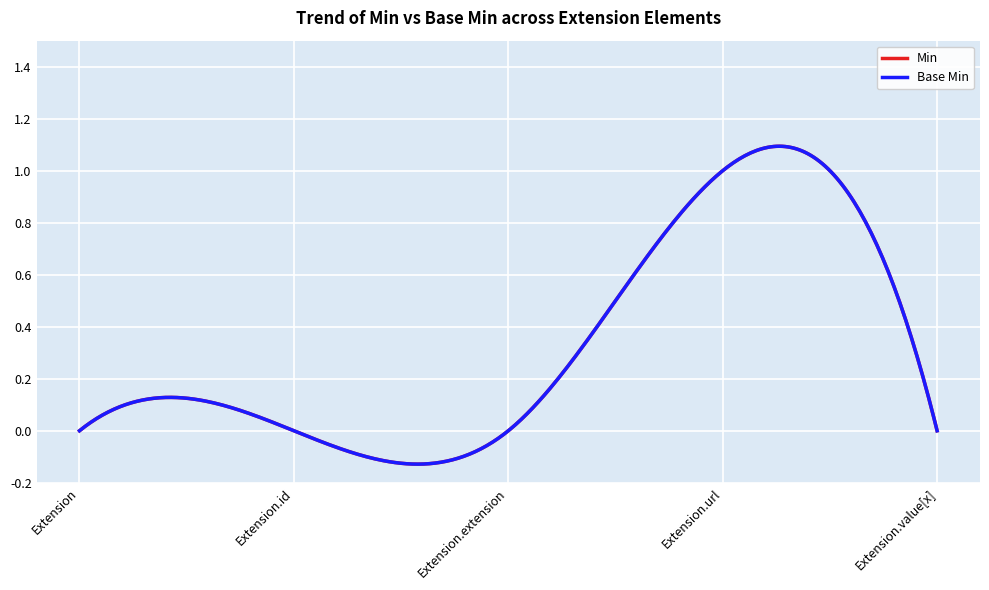

True or false: Min and Base Min cross at least once.

False